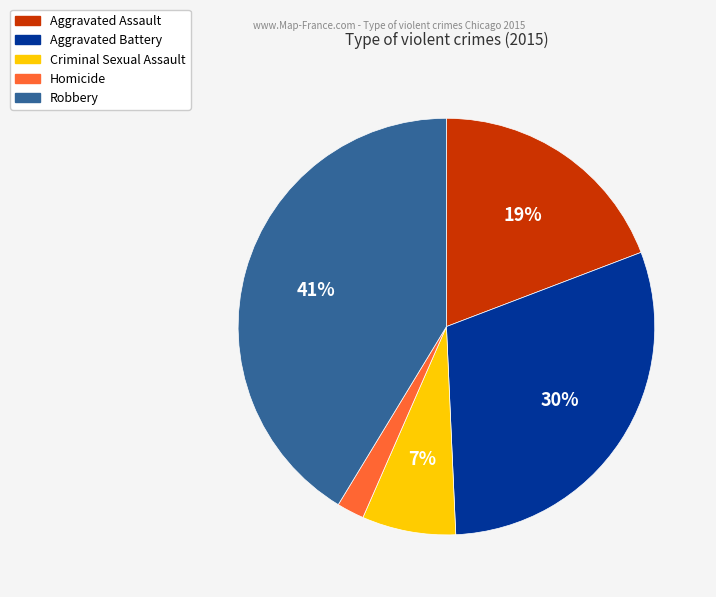

Which has a higher value, Robbery or Aggravated Battery?

Robbery